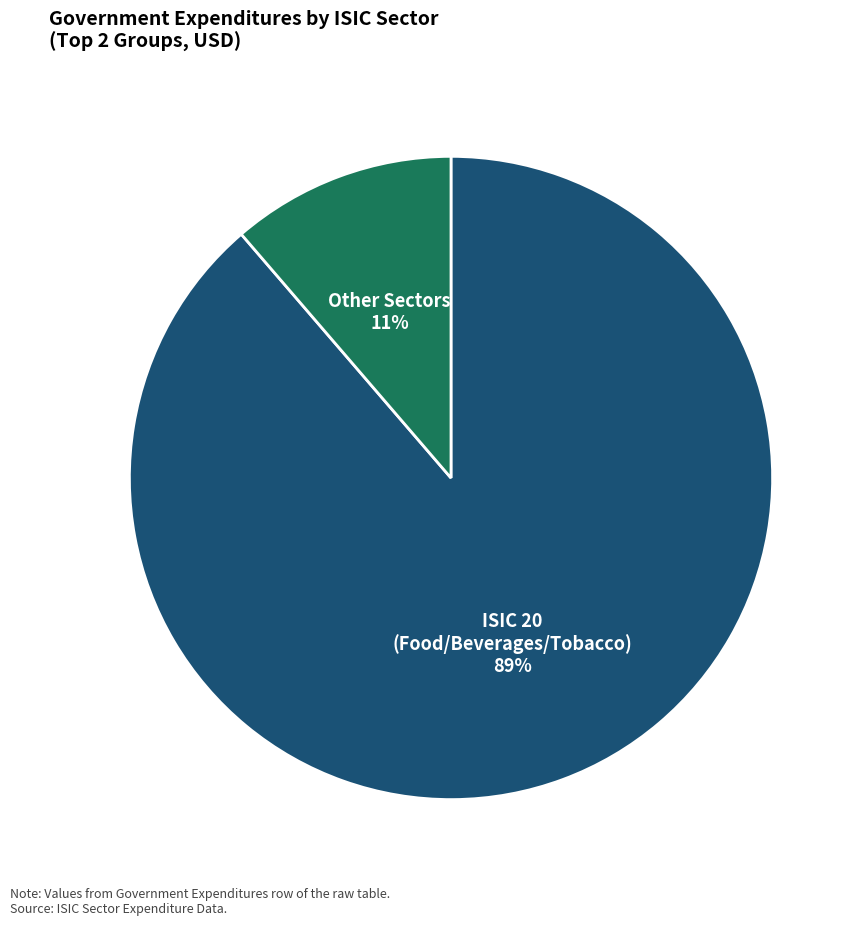

Combined, do ISIC 20 (Food/Beverages/Tobacco) and Other Sectors account for over 50%?

Yes